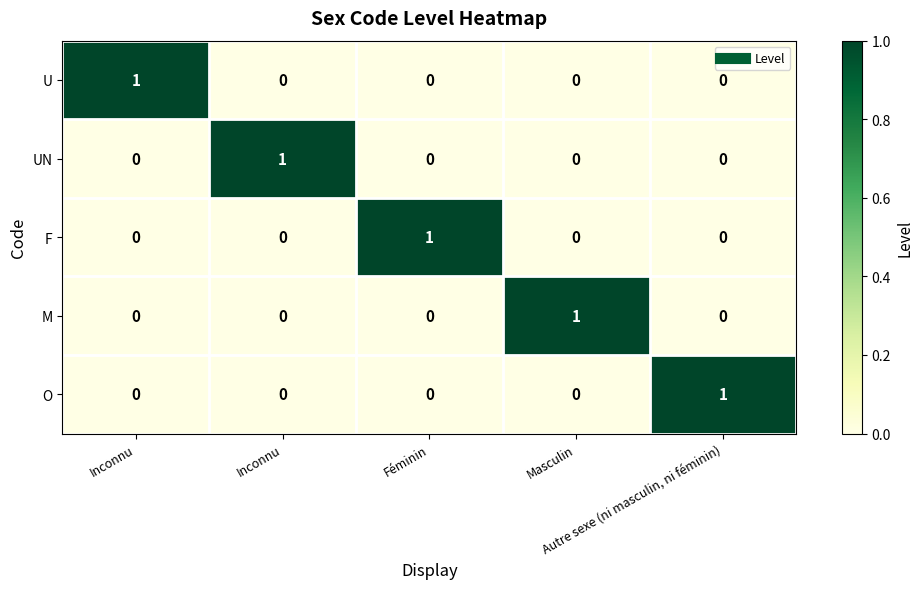

How many distinct data groups are displayed?

5